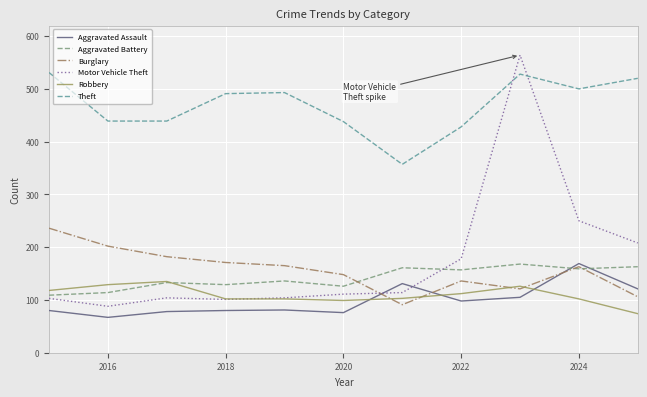

Which series has the largest total across all categories?

Theft